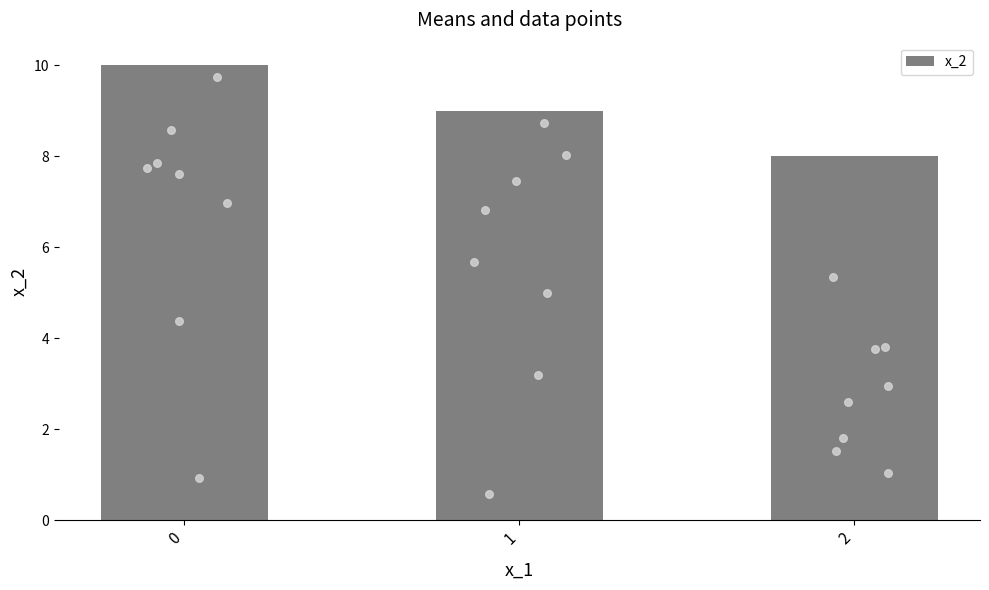

What is the ratio of the value at 1 to the value at 0?

0.9